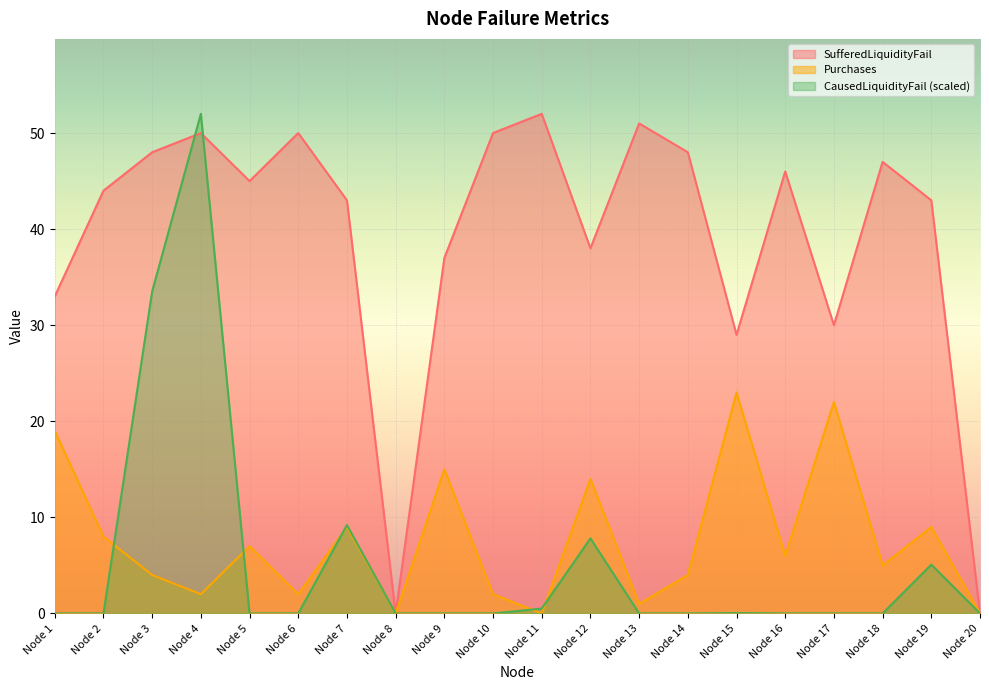

Which has a higher value, Node 15 or Node 16?

Node 16